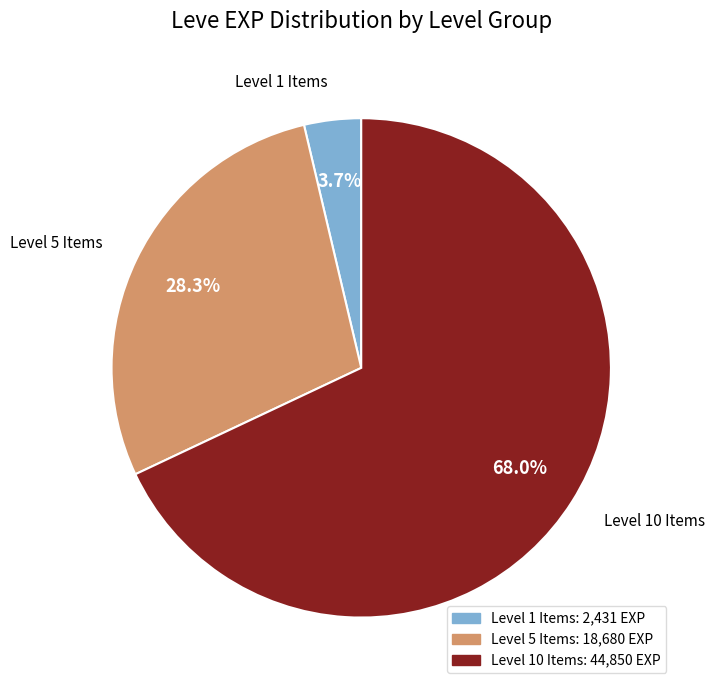

Does any single category account for the majority?

Yes